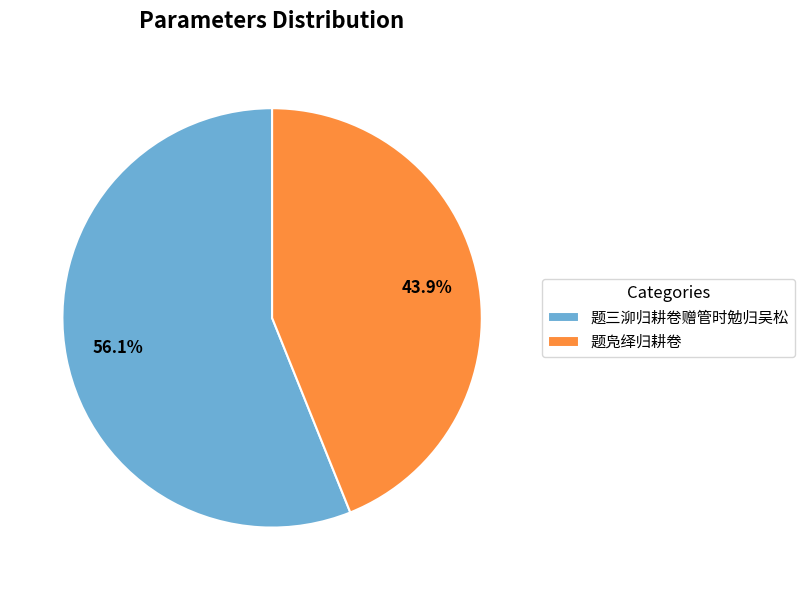

To the nearest percent, what is the combined percentage of 题三泖归耕卷赠管时勉归吴松 and 题凫绎归耕卷?

100%